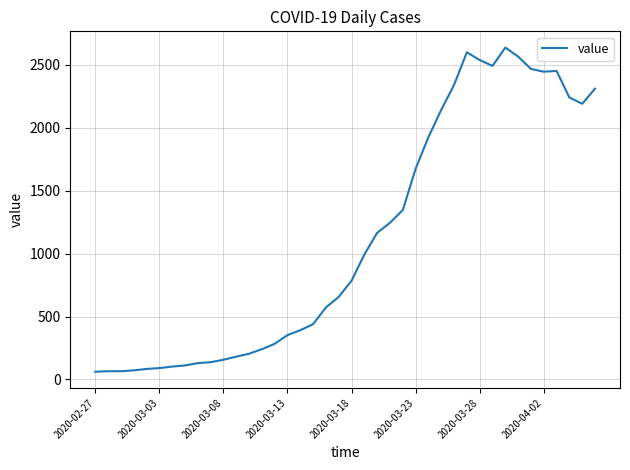

What is the greatest value displayed?

2638